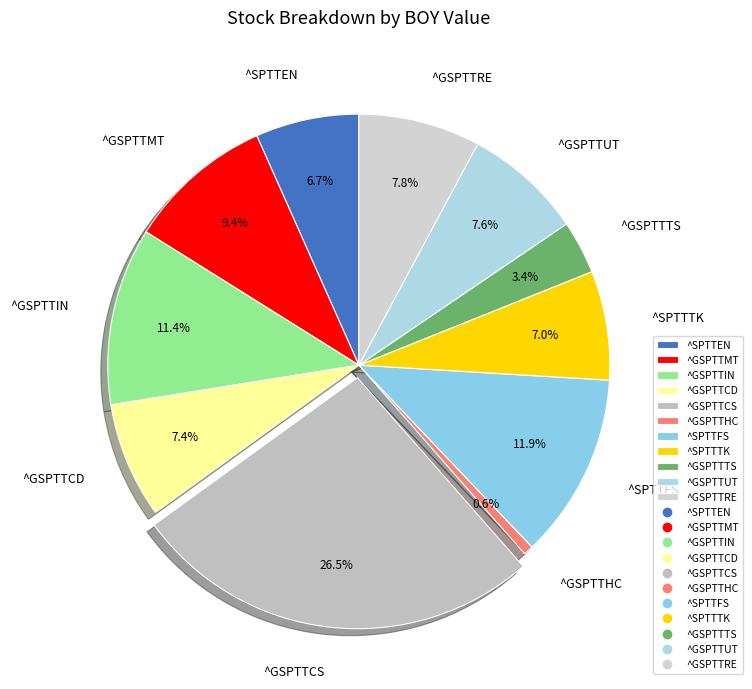

The ^GSPTTRE slice represents 1% of the pie. True or false?

False